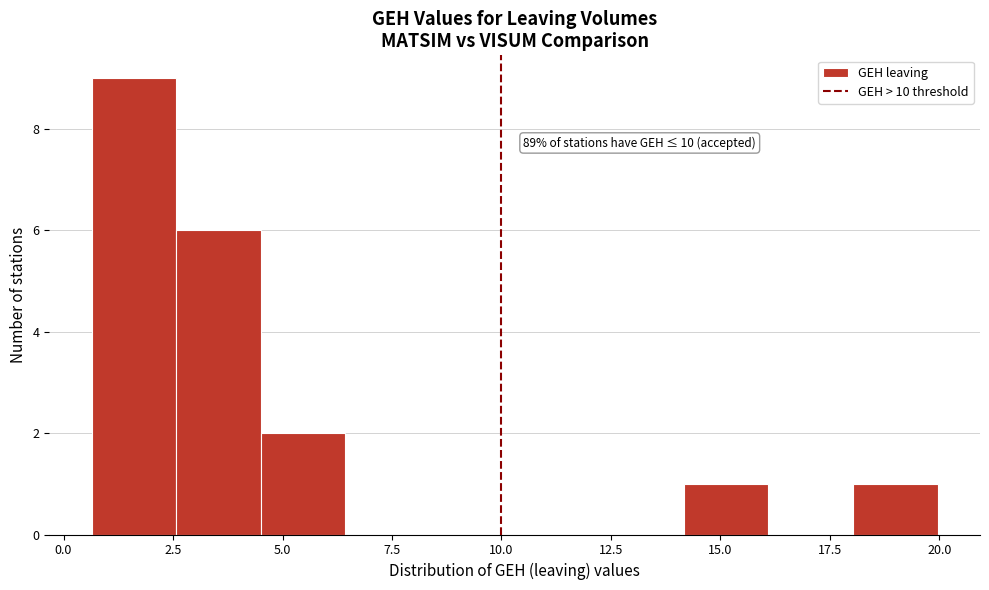

Around what value on the x-axis is the tallest bar? Give the approximate position of its centre, as read against the axis.

1.5